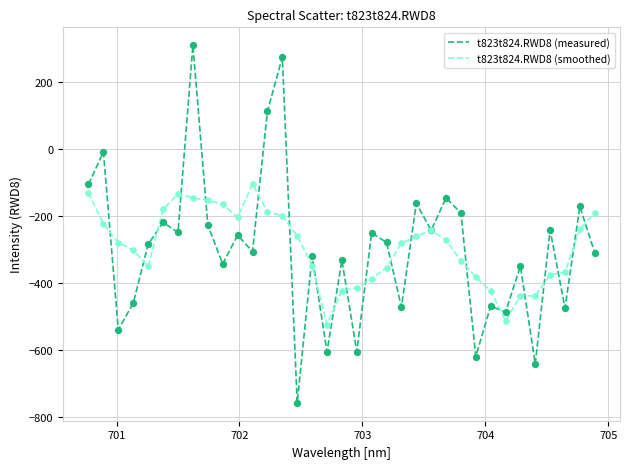

What is the minimum value shown in the chart?

-758.4